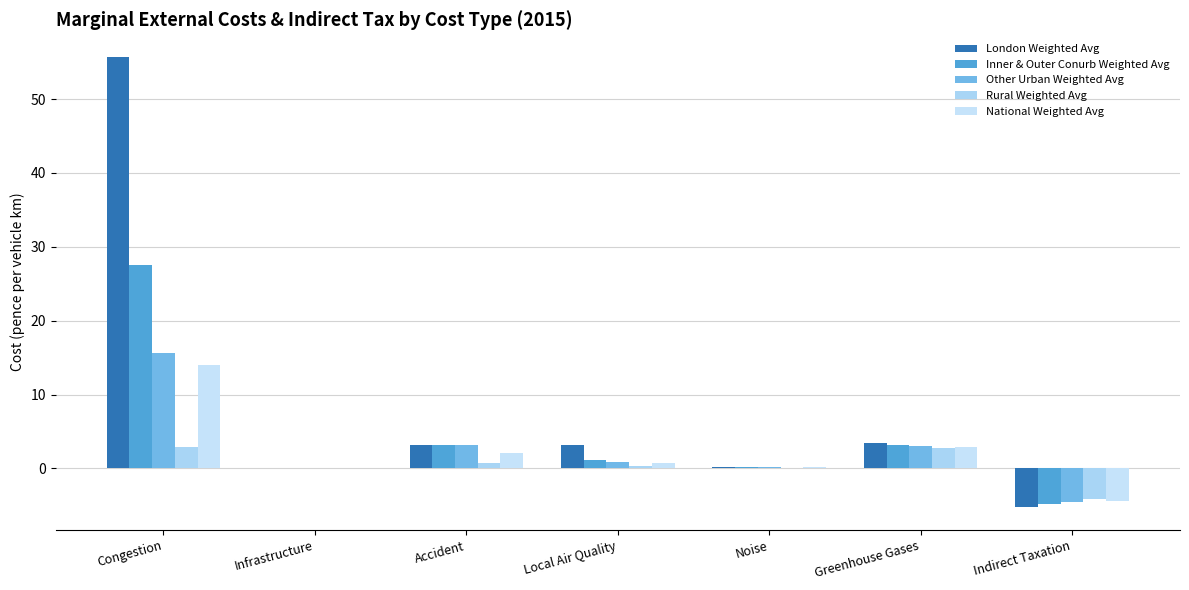

The Other Urban Weighted Avg series shows 0.9 at Local Air Quality. True or false?

True